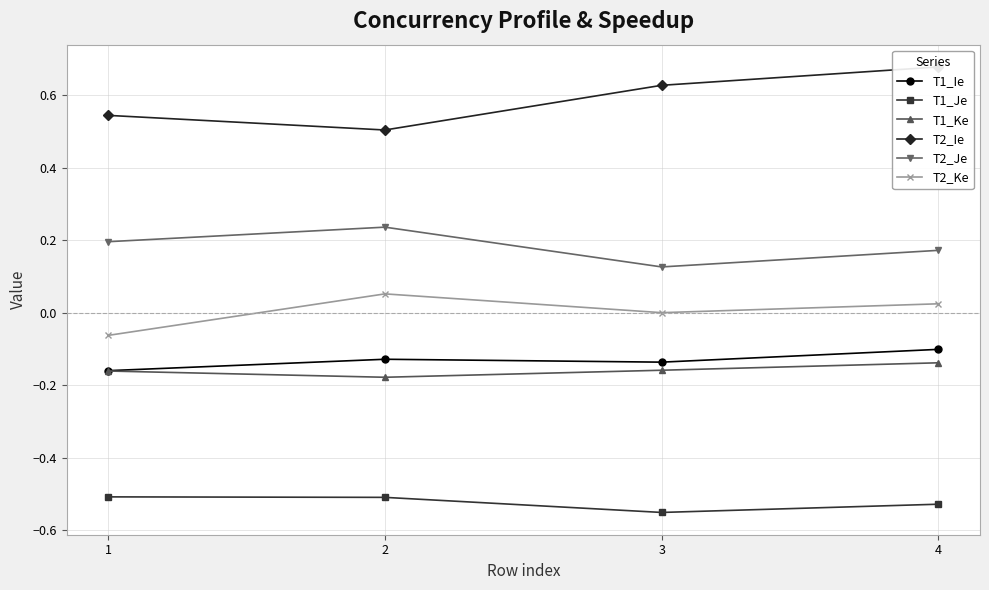

What are all the series names shown in the legend?

T1_Ie, T1_Je, T1_Ke, T2_Ie, T2_Je, T2_Ke